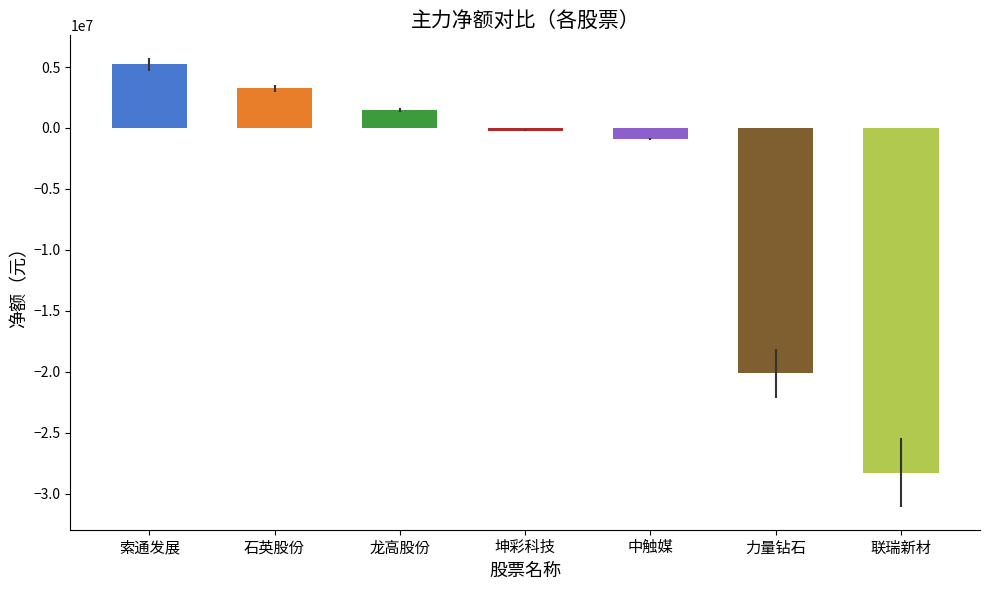

Does the chart contain stacked bars?

No